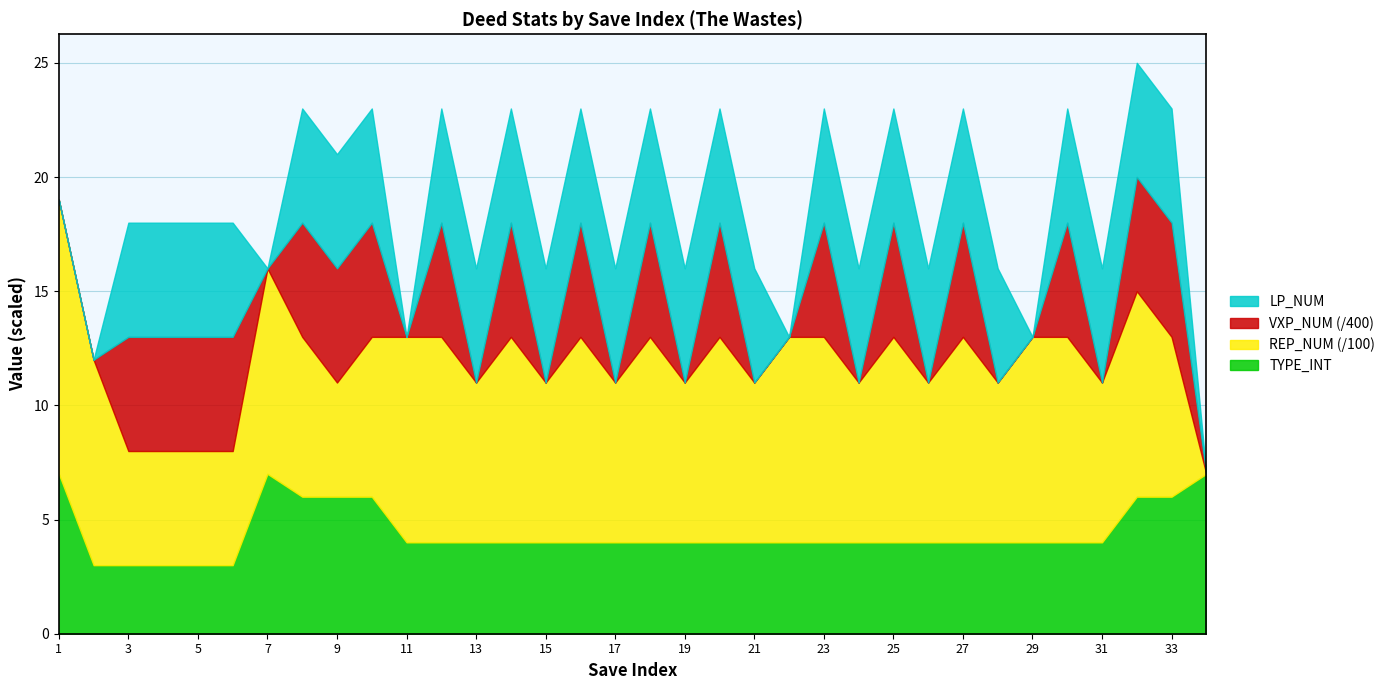

Does the chart have visible grid lines?

Yes